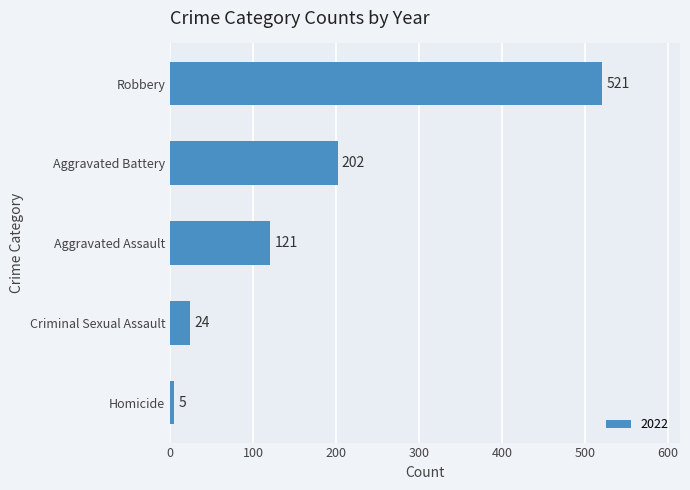

What is the change in value from Aggravated Battery to Robbery?

+319